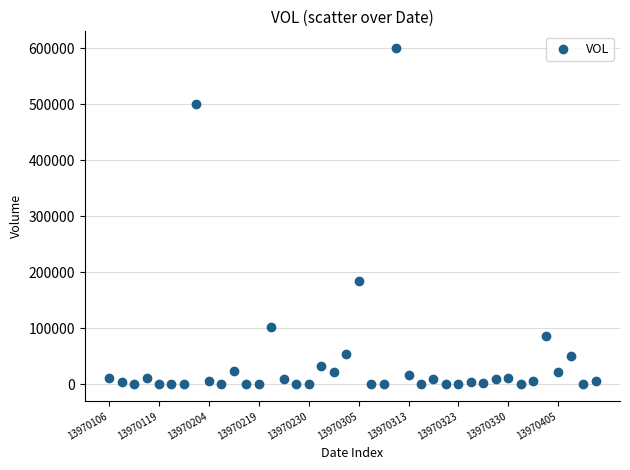

What Y value in the scatter plot is closest to 300083?

184506